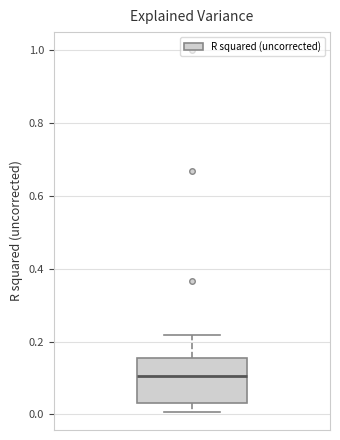

Where is the upper edge of the box on the y-axis? The values are not printed on the chart, so give them approximately, as read against the axis.

0.16